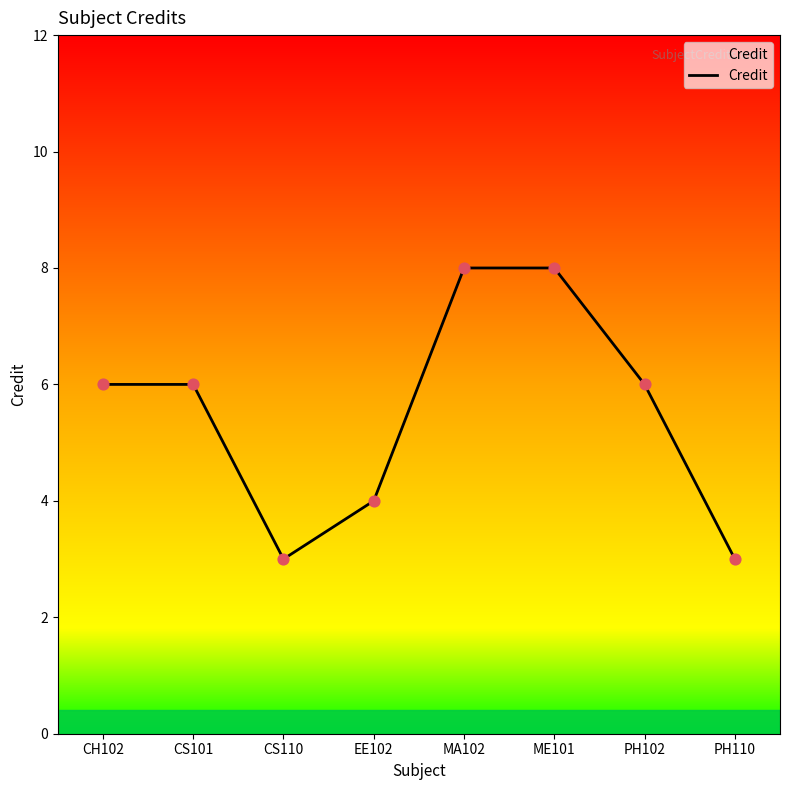

Approximately how many times larger is the value at ME101 compared to PH102?

1.3